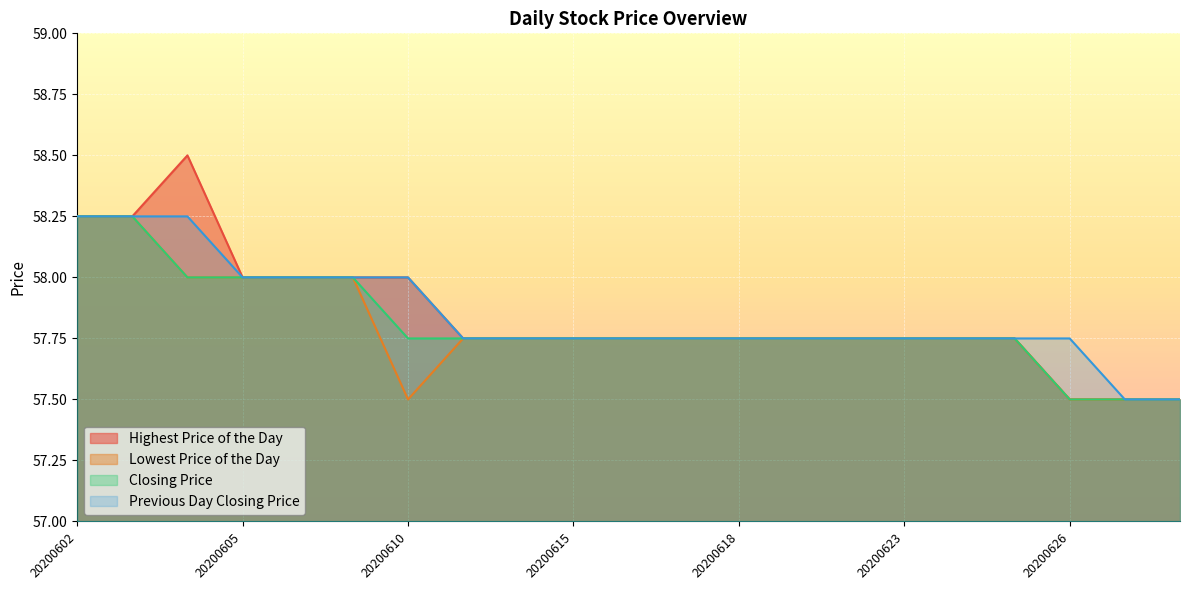

At how many categories does at least one series exceed 58?

3